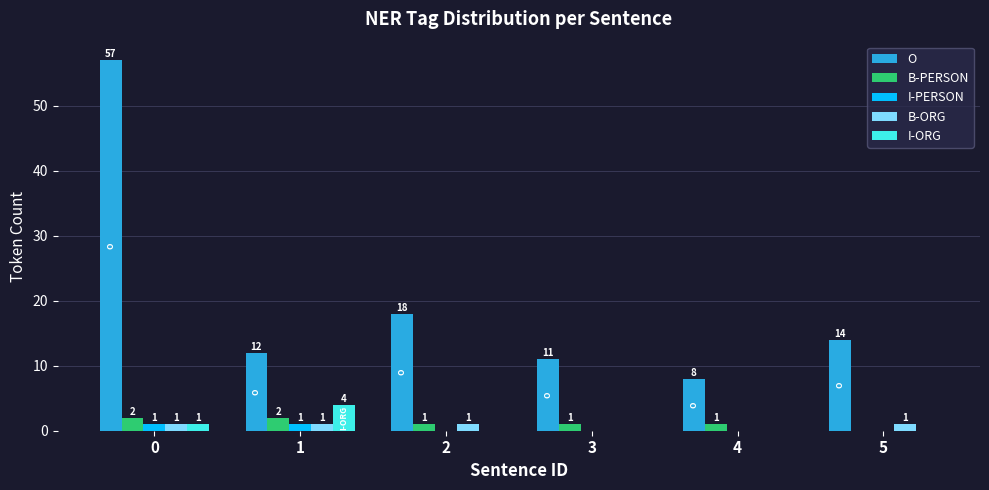

Is it true that I-ORG equals -2 at 5?

False